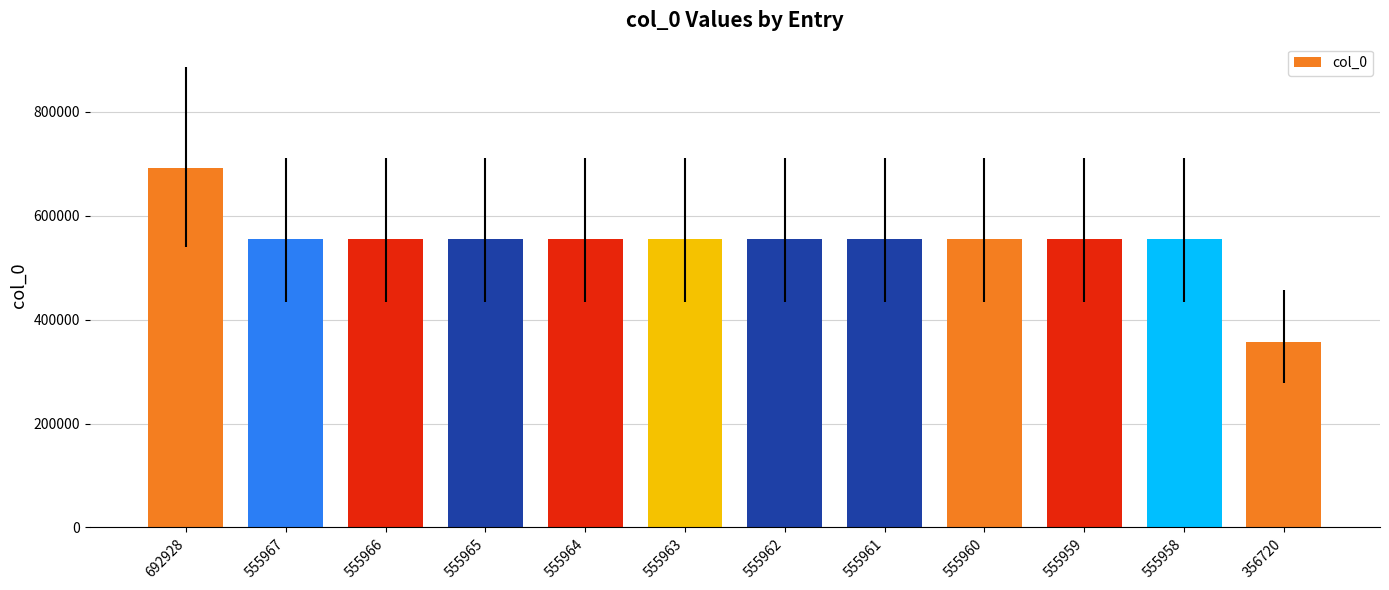

Is it true that the value at 555964 is 937978?

False